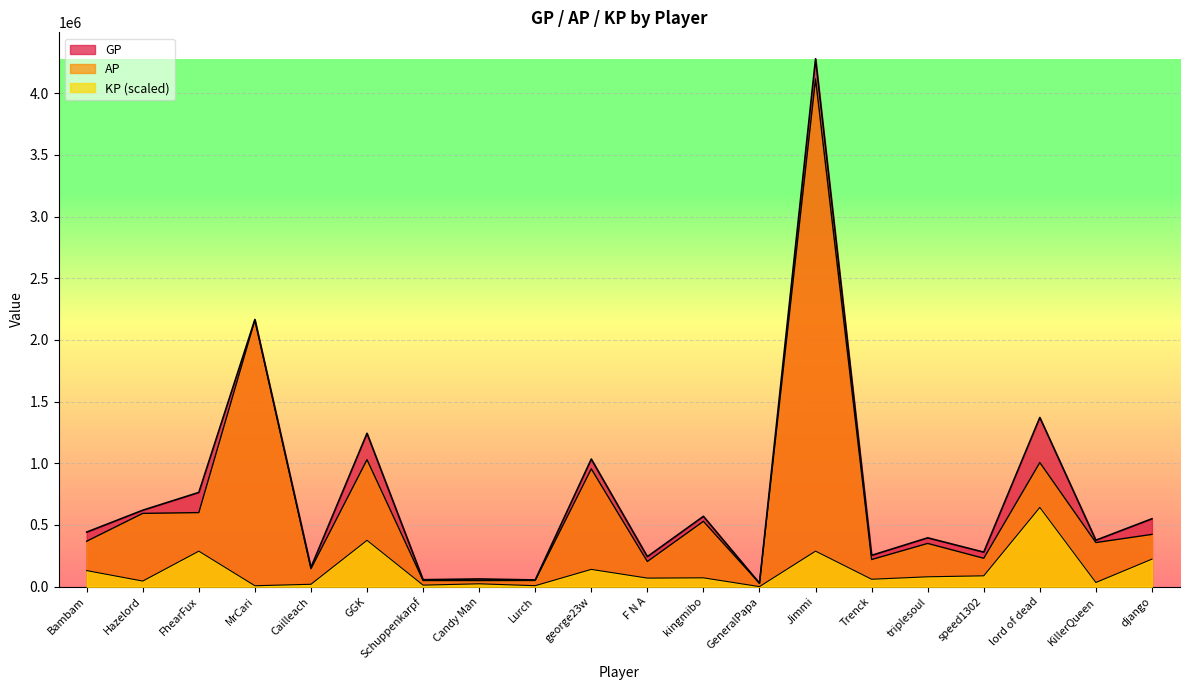

What is the total value across all series at Bambam?

939535.7